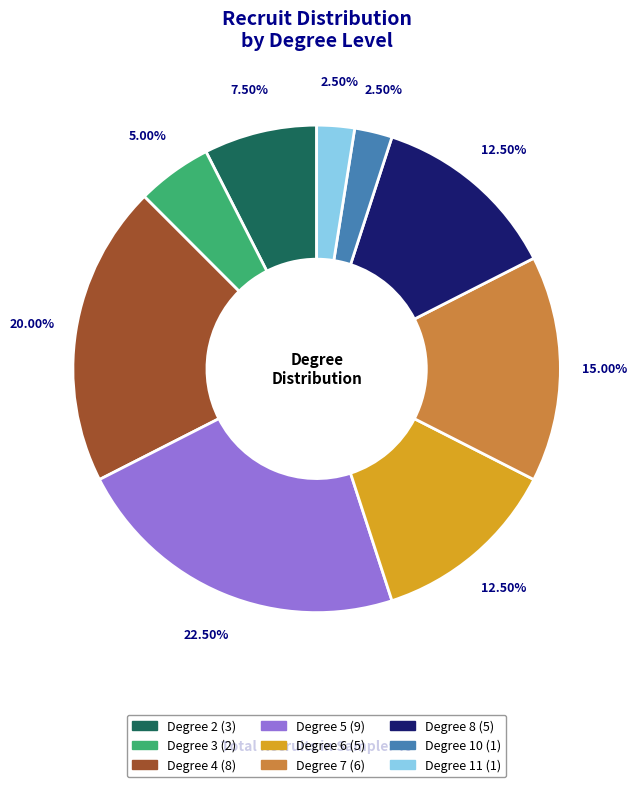

Is there any slice that represents more than half of the pie?

No